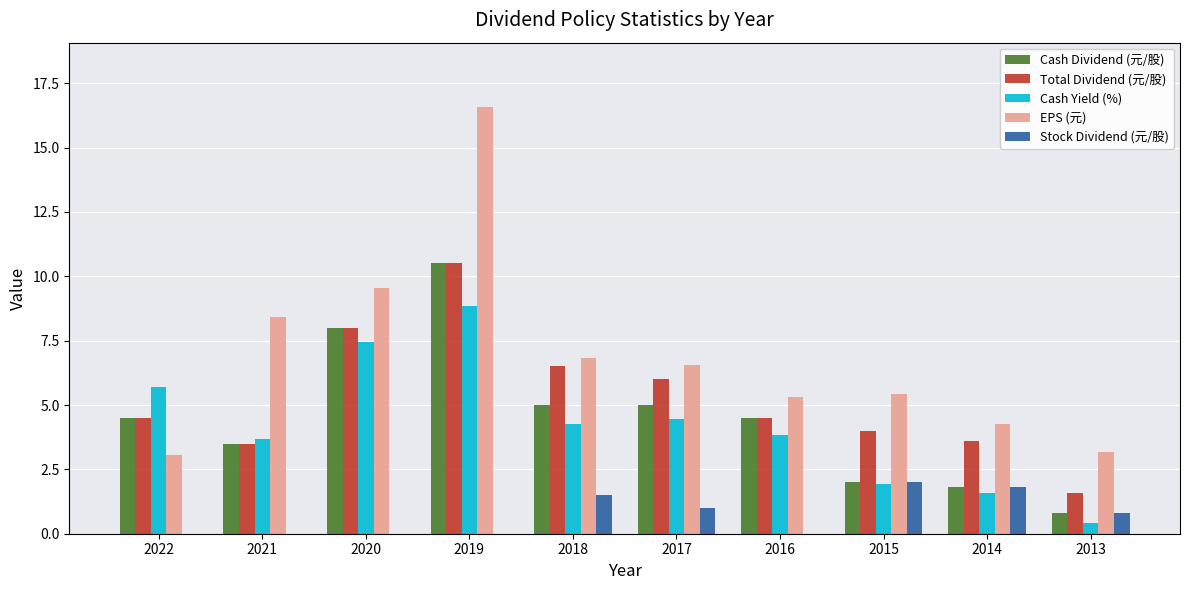

Which series changed the most between 2022 and 2018?

EPS (元)